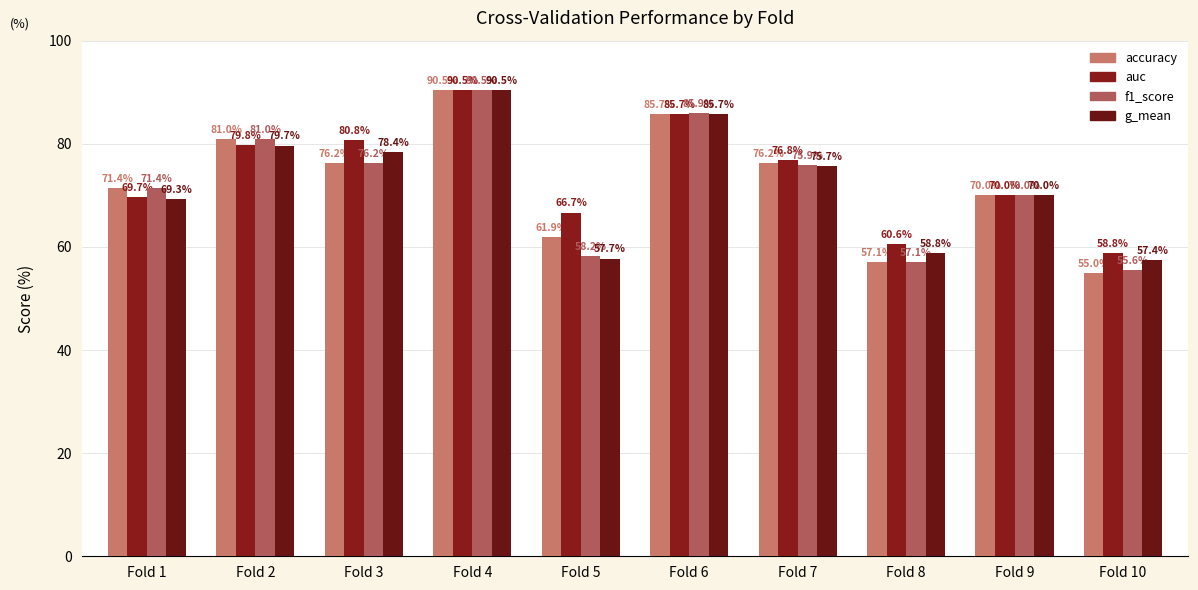

Reading left to right, what are all the values shown in this chart?

accuracy: Fold 1=71.4	Fold 2=81.0	Fold 3=76.2	Fold 4=90.5	Fold 5=61.9	Fold 6=85.7	Fold 7=76.2	Fold 8=57.1	Fold 9=70.0	Fold 10=55.0
auc: Fold 1=69.7	Fold 2=79.8	Fold 3=80.8	Fold 4=90.5	Fold 5=66.7	Fold 6=85.7	Fold 7=76.8	Fold 8=60.6	Fold 9=70.0	Fold 10=58.8
f1_score: Fold 1=71.4	Fold 2=81.0	Fold 3=76.2	Fold 4=90.5	Fold 5=58.2	Fold 6=85.9	Fold 7=75.9	Fold 8=57.1	Fold 9=70.0	Fold 10=55.6
g_mean: Fold 1=69.3	Fold 2=79.7	Fold 3=78.4	Fold 4=90.5	Fold 5=57.7	Fold 6=85.7	Fold 7=75.7	Fold 8=58.8	Fold 9=70.0	Fold 10=57.4